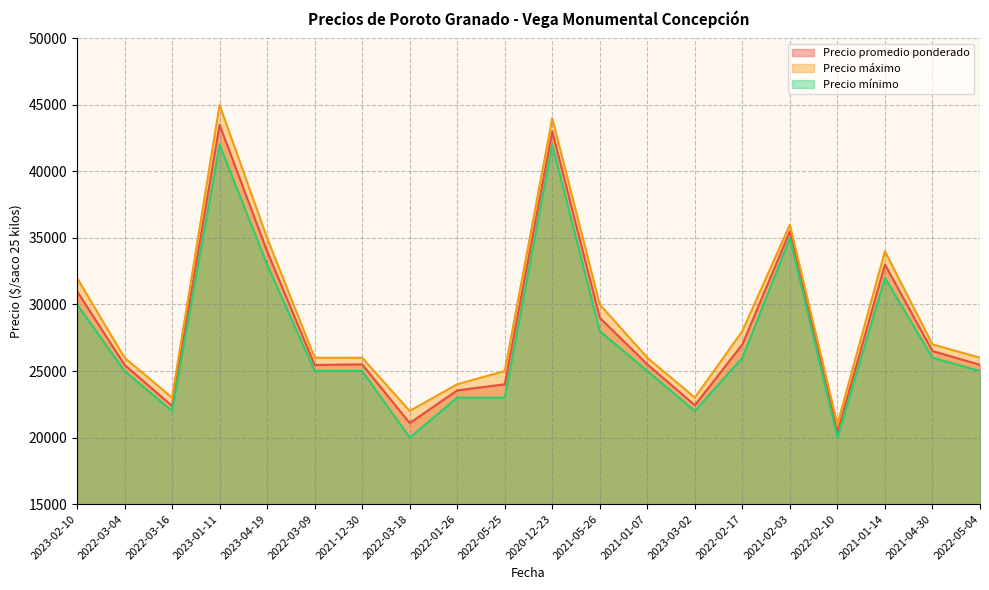

How many categories are shown in the chart?

20